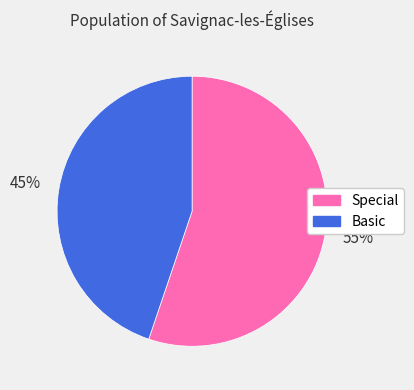

Count the number of slices in the pie.

2